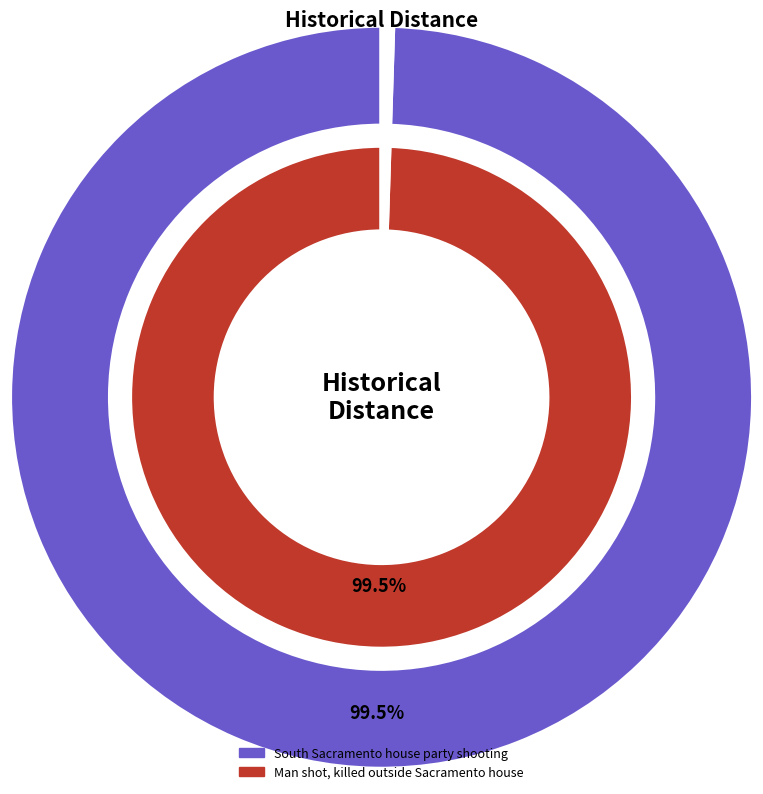

What is the majority slice?

South Sacramento house party shooting